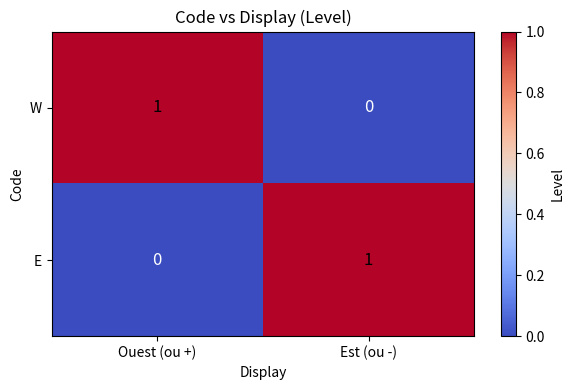

Which category has the highest value in the W series?

Ouest (ou +)